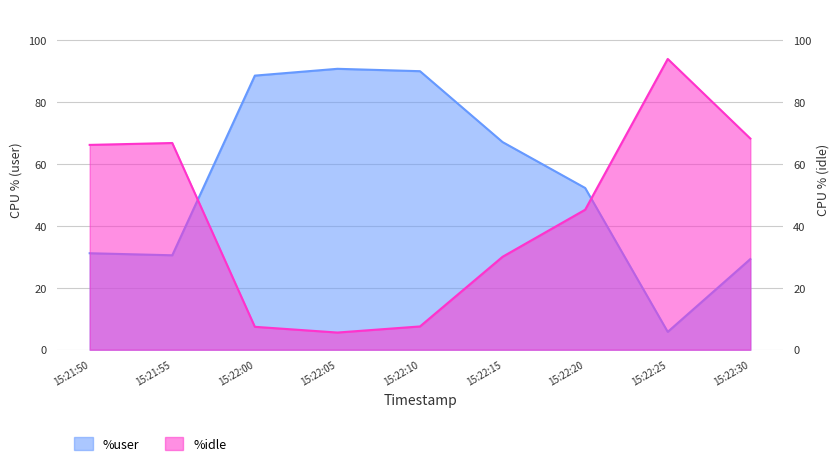

Which series has the largest range (max minus min)?

%idle